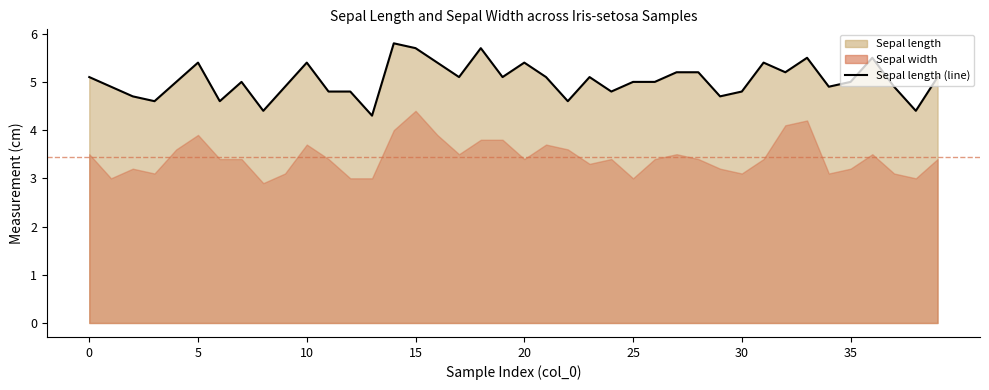

How many data points are less than 5?

16